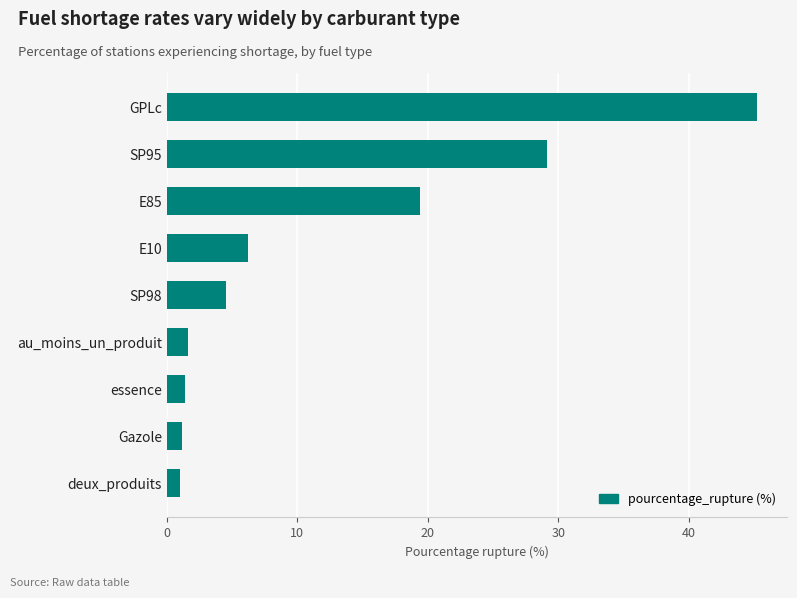

What is the difference between the second highest and minimum values?

28.2